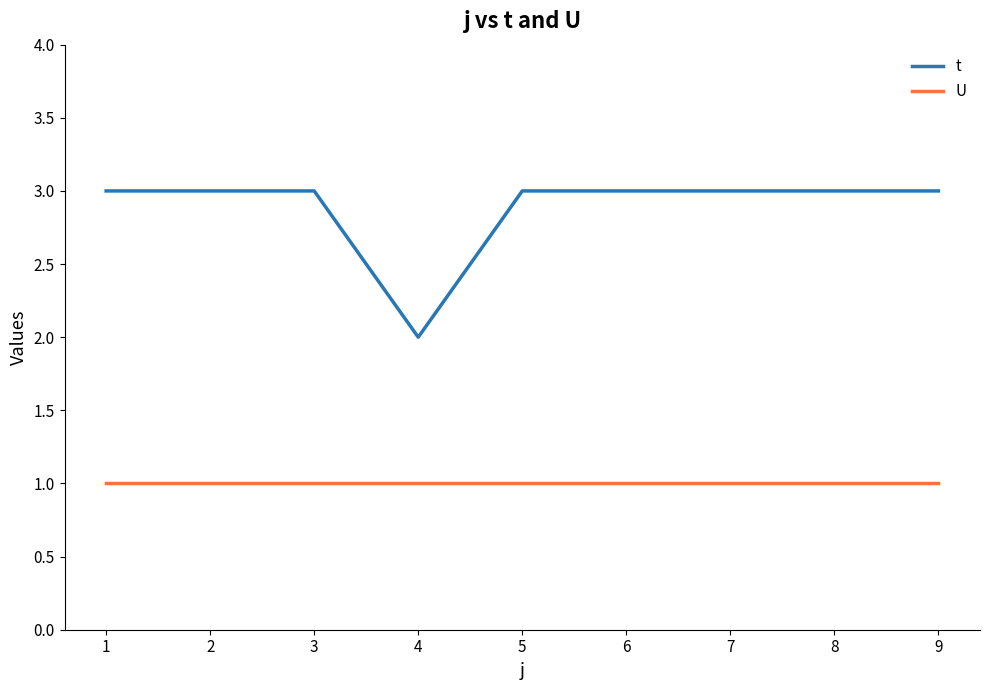

Between 4 and 5, which series saw the biggest shift?

t